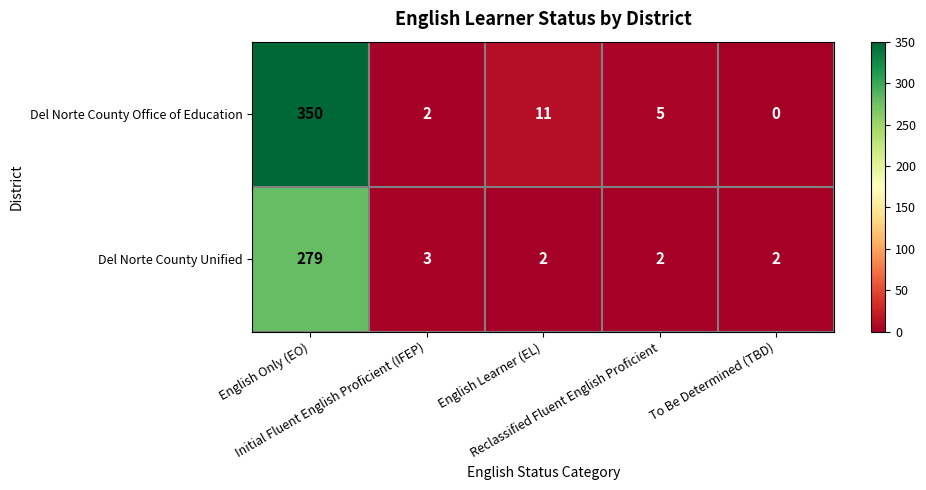

Count the number of categories in the chart.

5